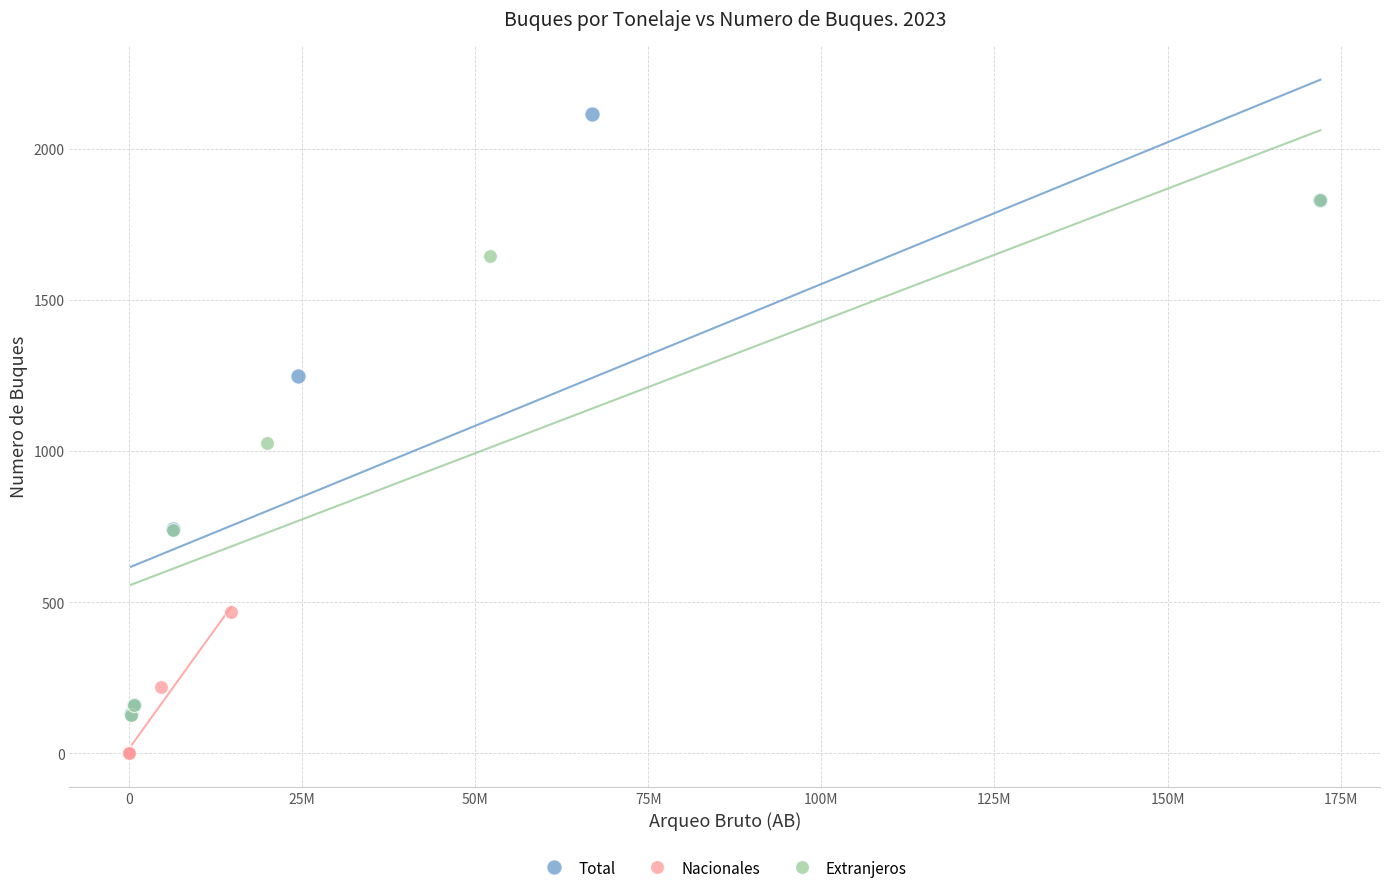

What are all the series names shown in the legend?

Total, Nacionales, Extranjeros